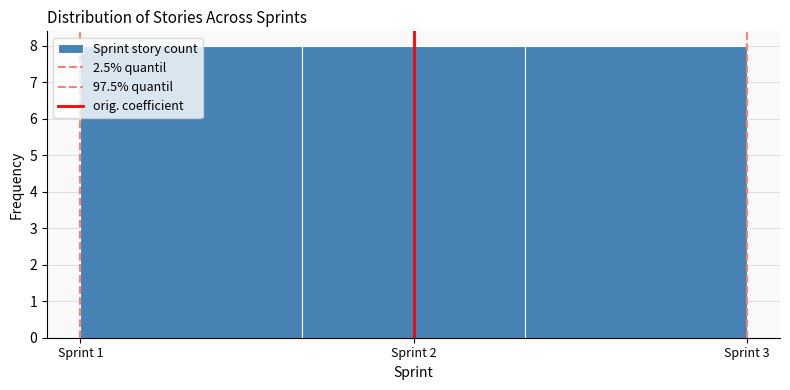

Reading left to right, list every bar in this chart as the range it spans on the x-axis followed by its height. Neither the bar edges nor the heights are printed on the chart, so give them approximately, as read against the axes.

1.0 to 1.7: 8
1.7 to 2.3: 8
2.3 to 3.0: 8